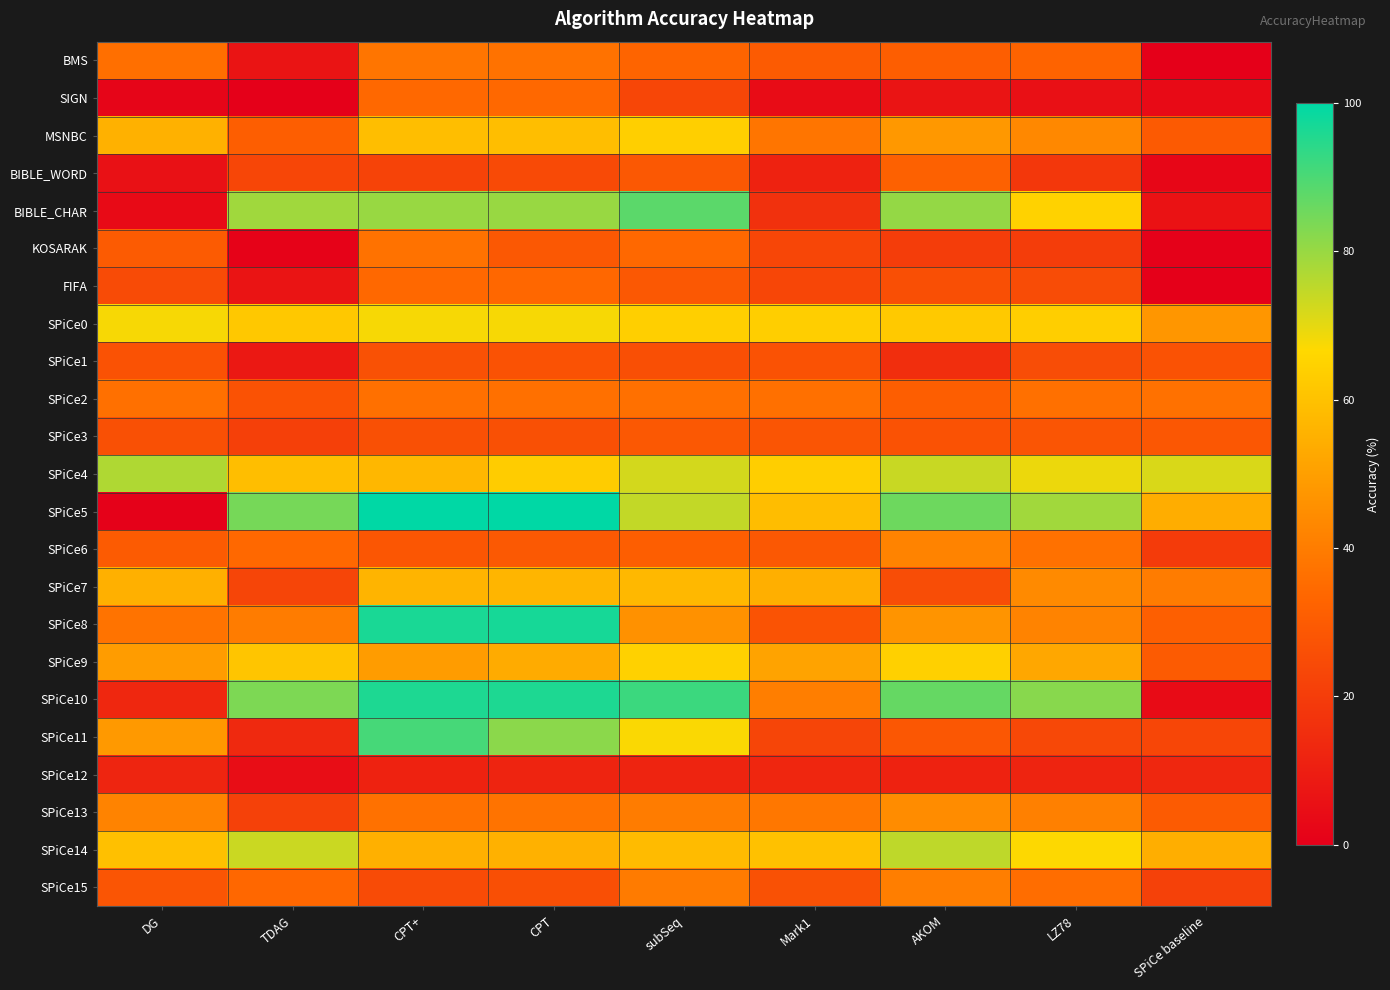

List the series in order of their peak value, highest first.

SPiCe5, SPiCe8, SPiCe10, SPiCe11, BIBLE_CHAR, SPiCe4, SPiCe14, SPiCe0, SPiCe9, MSNBC, SPiCe7, SPiCe13, SPiCe6, SPiCe15, BMS, KOSARAK, SPiCe2, SIGN, FIFA, BIBLE_WORD, SPiCe3, SPiCe1, SPiCe12